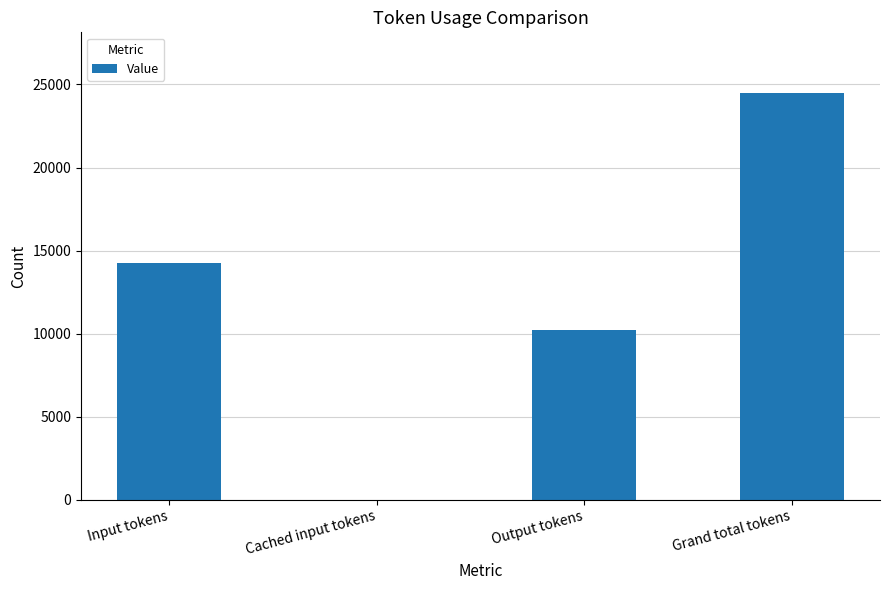

The chart shows a value of 0 at Cached input tokens. True or false?

True